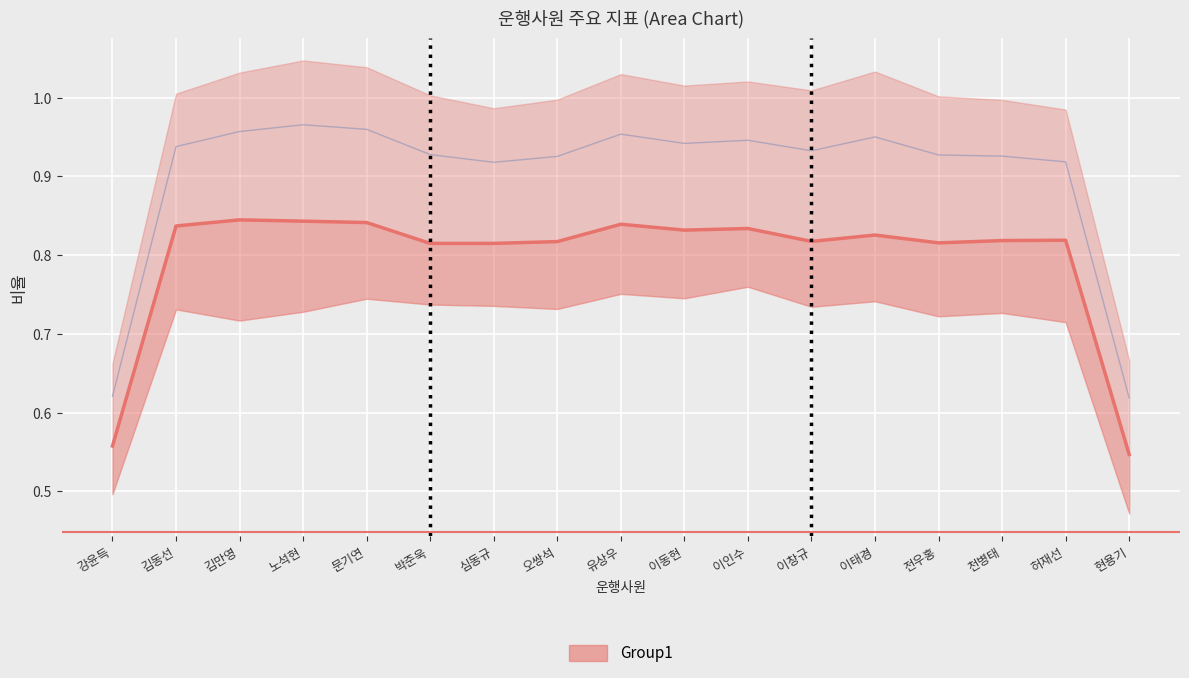

Reading left to right, extract all data points from this chart.

0.6	0.8	0.8	0.8	0.8	0.8	0.8	0.8	0.8	0.8	0.8	0.8	0.8	0.8	0.8	0.8	0.5